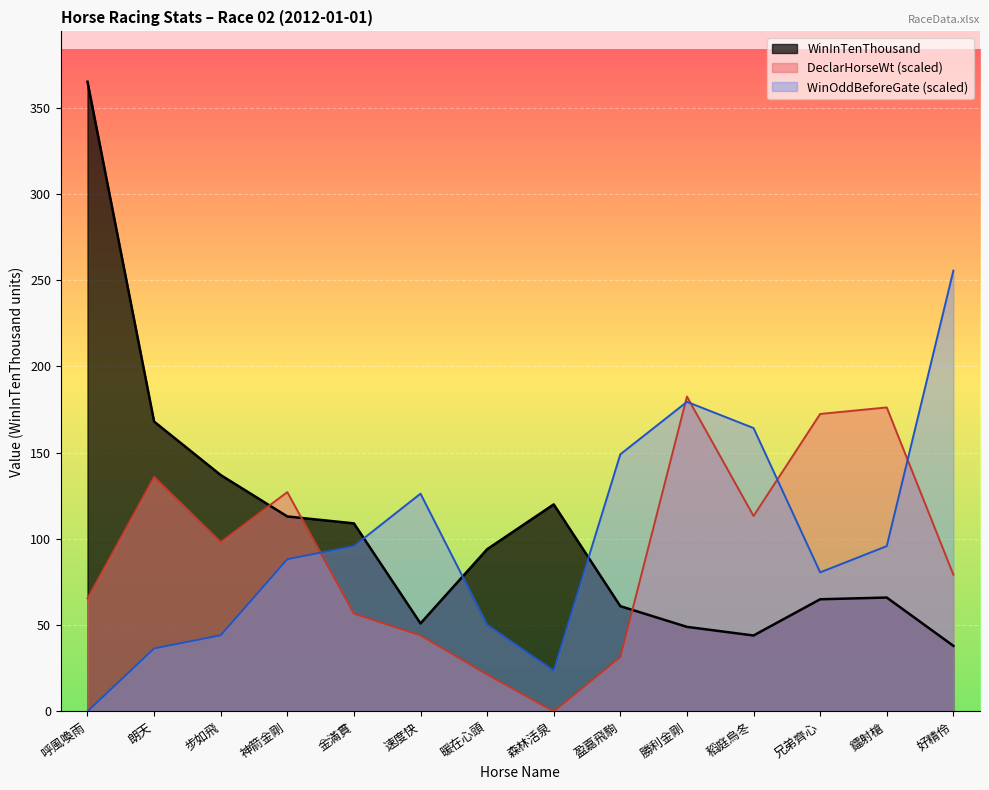

In DeclarHorseWt, how many points are higher than both neighbors (excluding endpoints)?

4